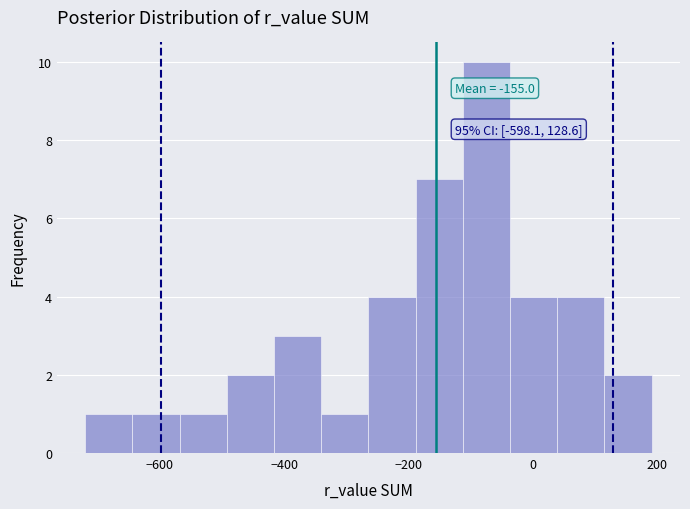

Read against the x-axis, roughly where is the centre of the tallest bar?

-80